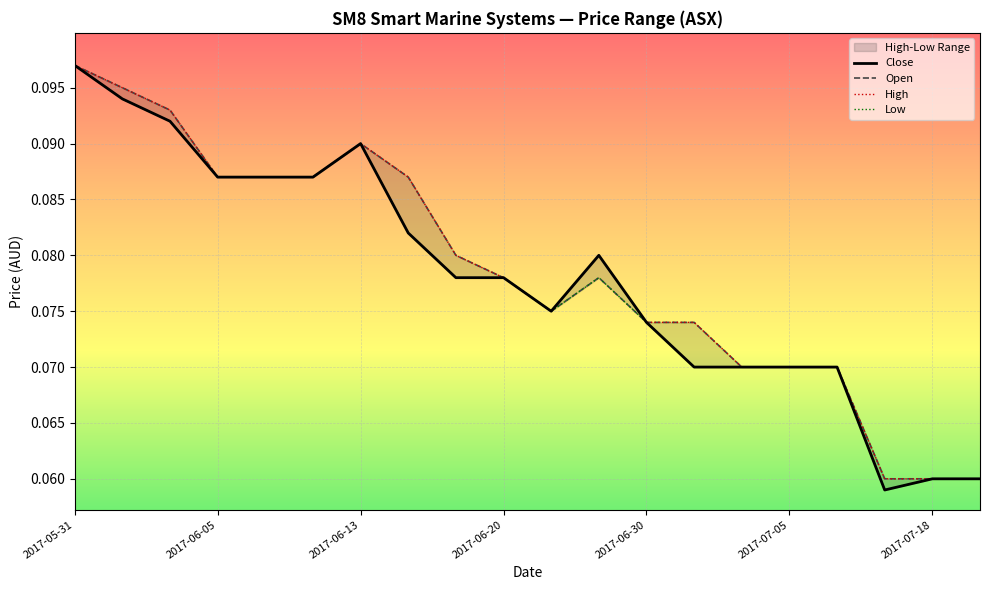

True or false: Close and Open cross at least once.

False